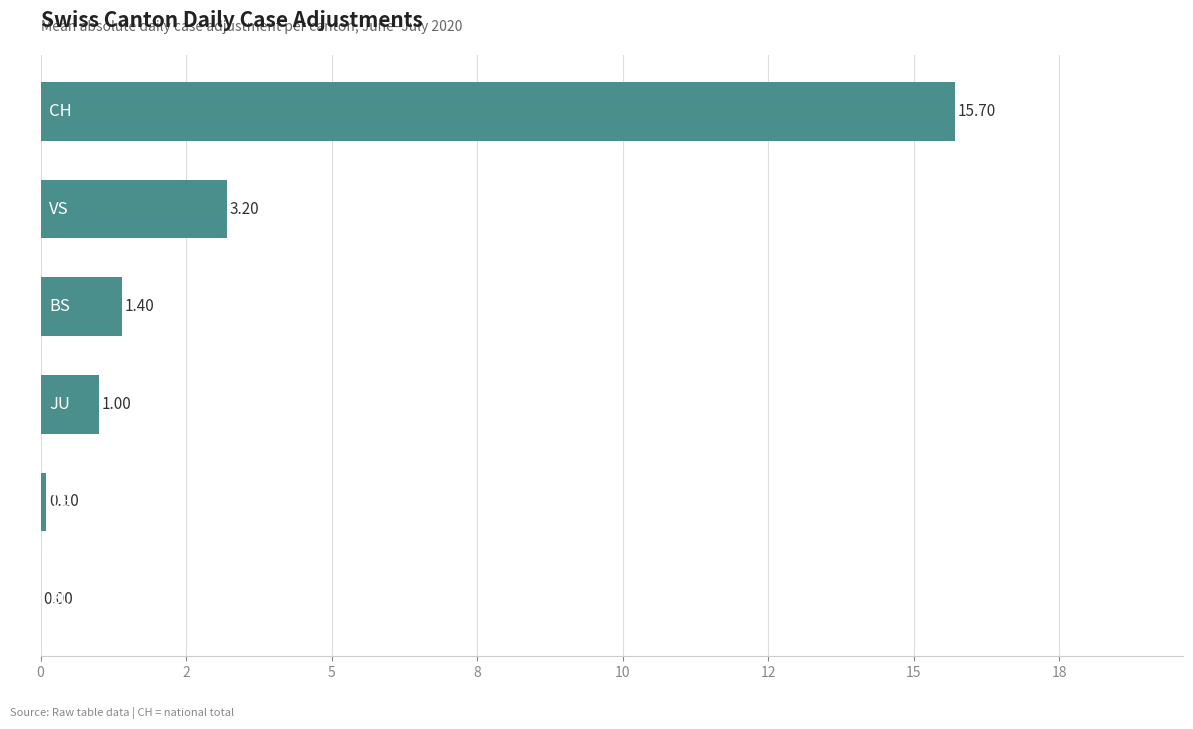

Are the bars horizontal?

Yes